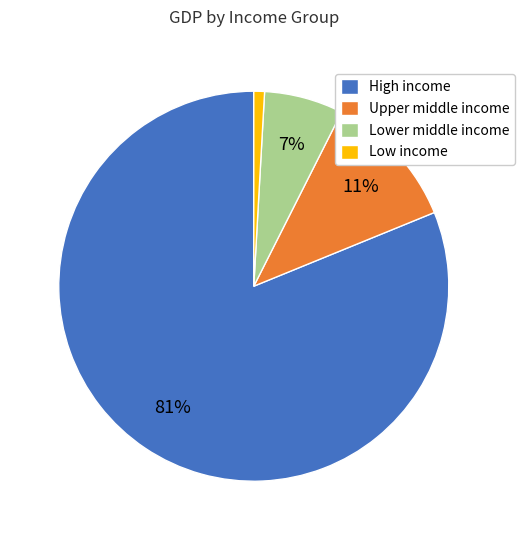

Is it true that Upper middle income is 11% of the pie?

True